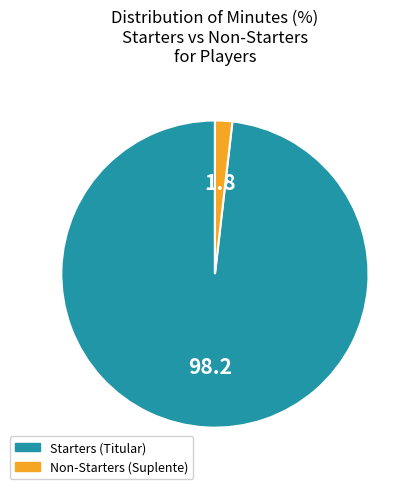

Rank the categories by value from lowest to highest.

Non-Starters (Suplente), Starters (Titular)